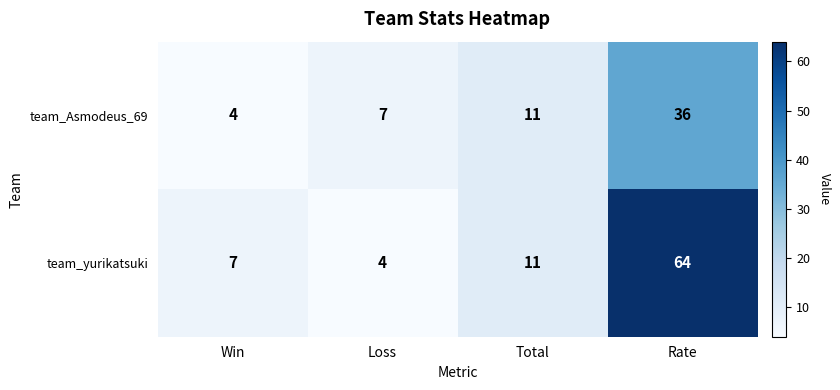

Is it true that team_Asmodeus_69 equals 13 at Loss?

False